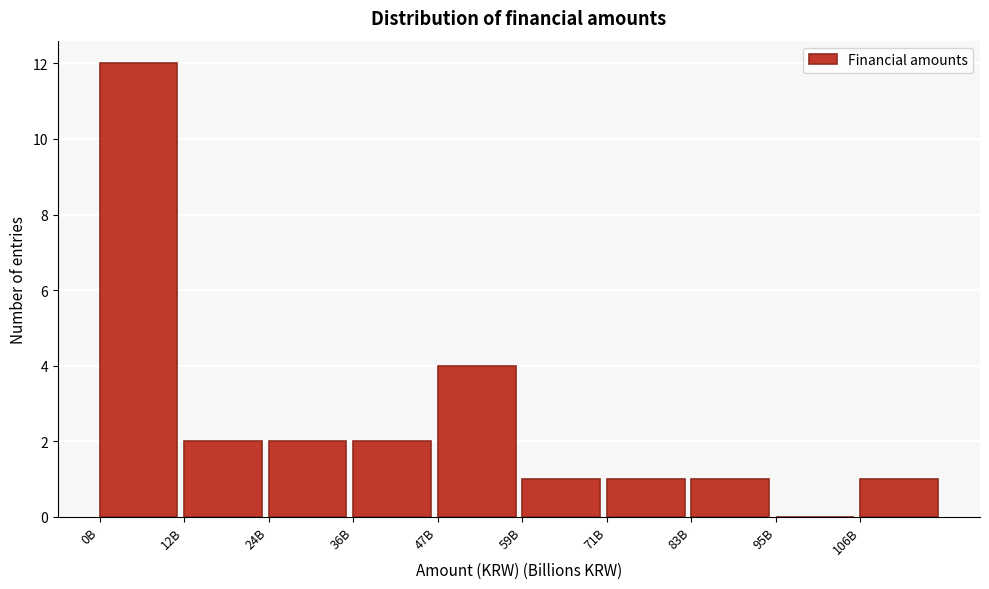

Reading left to right, transcribe all the data shown in this chart.

0B=12	12B=2	24B=2	36B=2	47B=4	59B=1	71B=1	83B=1	95B=0	106B=1